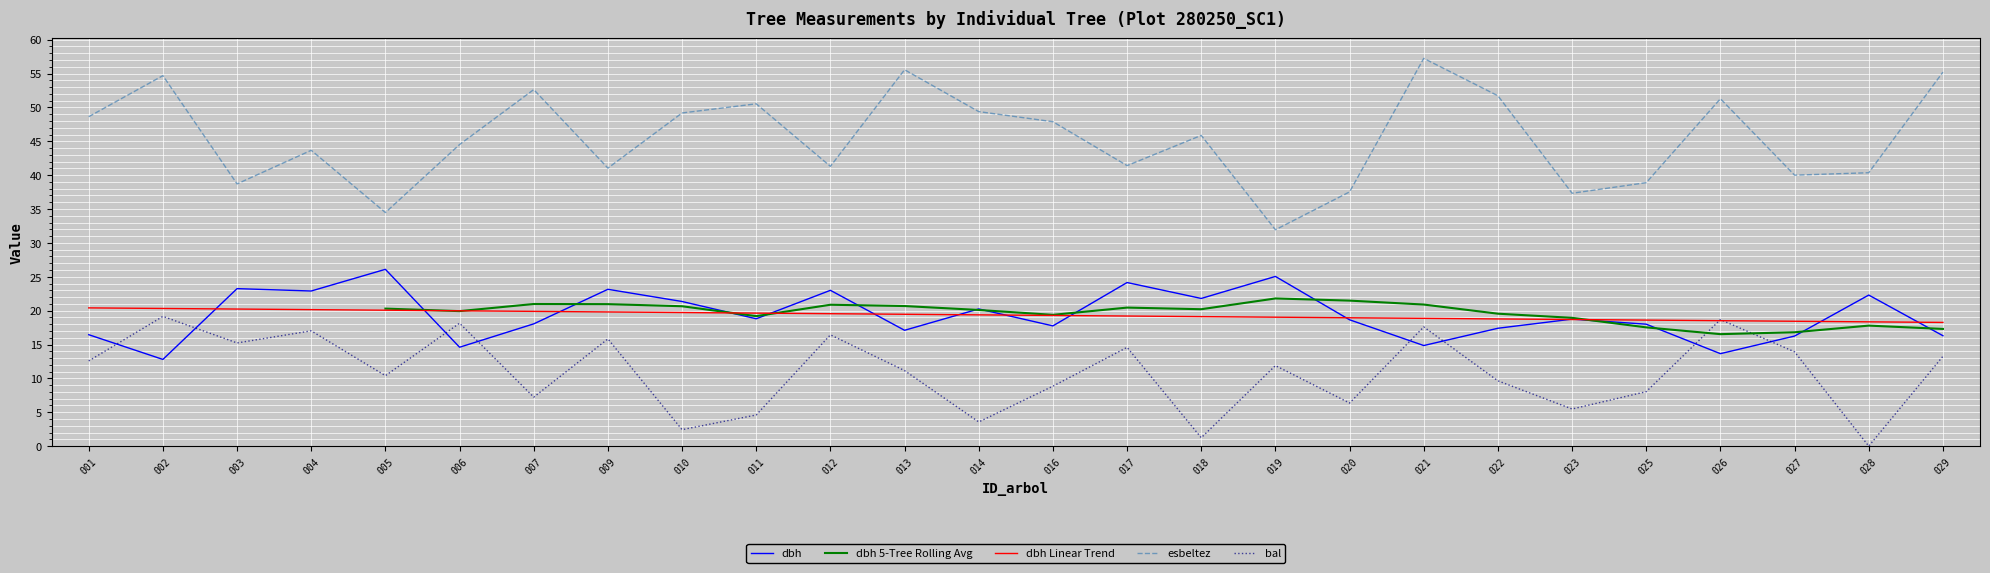

The value of bal at 011 is 2.2. True or false?

False